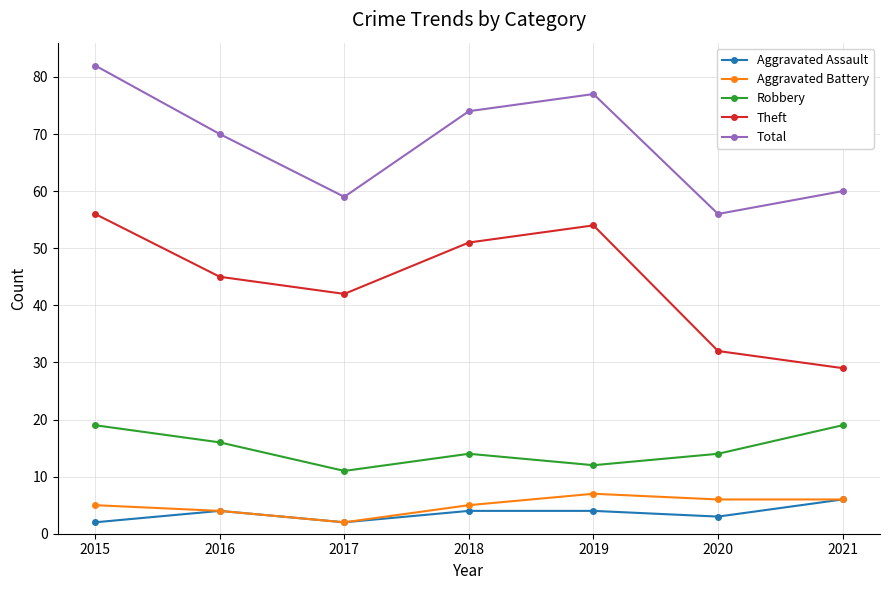

At how many categories does at least one series exceed 54?

7